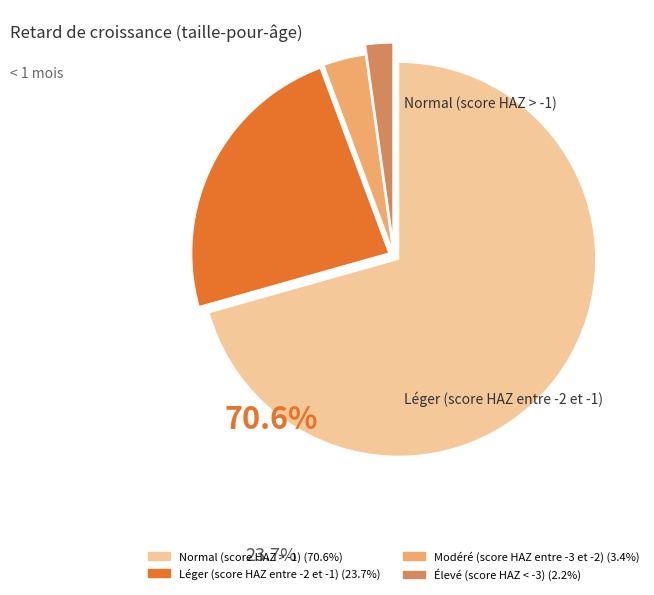

Is there a majority slice in this chart?

Yes